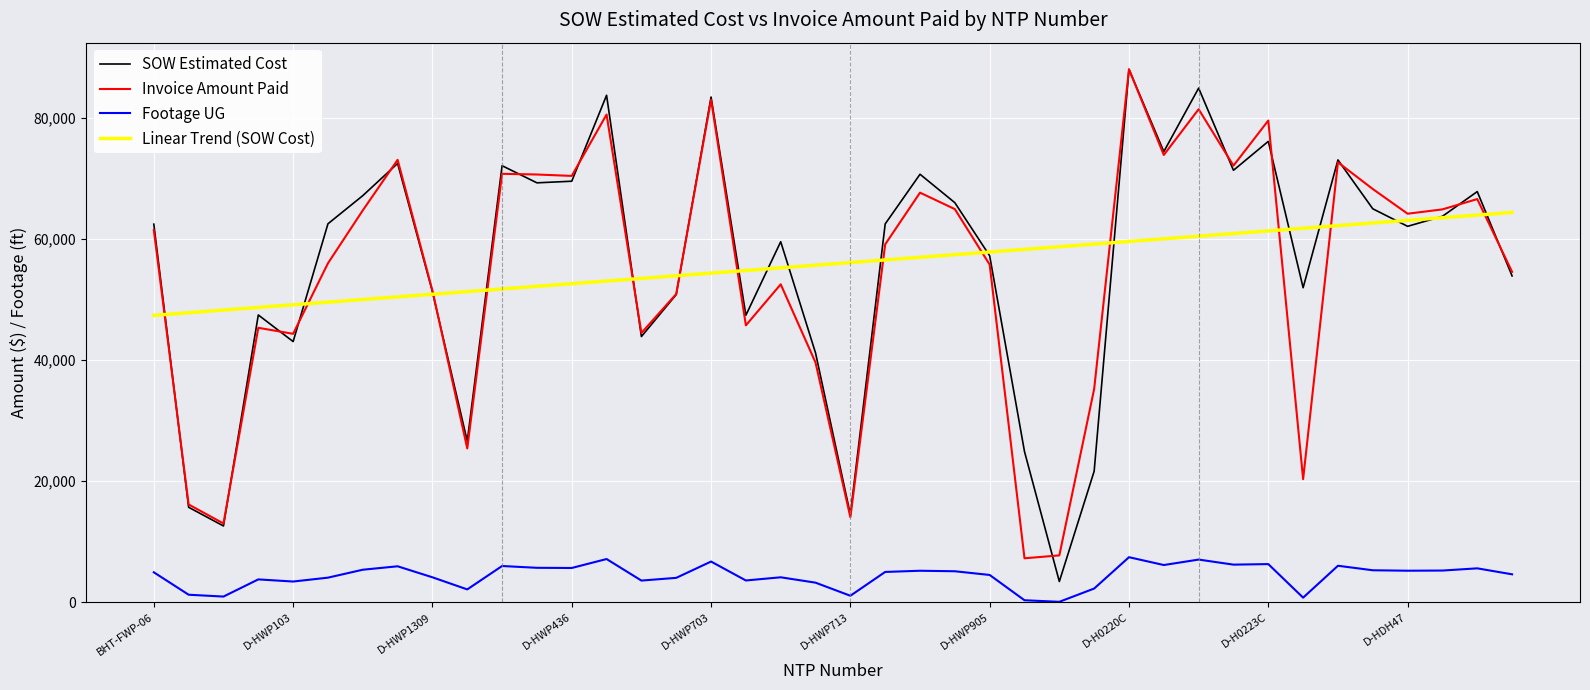

How many values in the Invoice Amount Paid series exceed 61491?

20